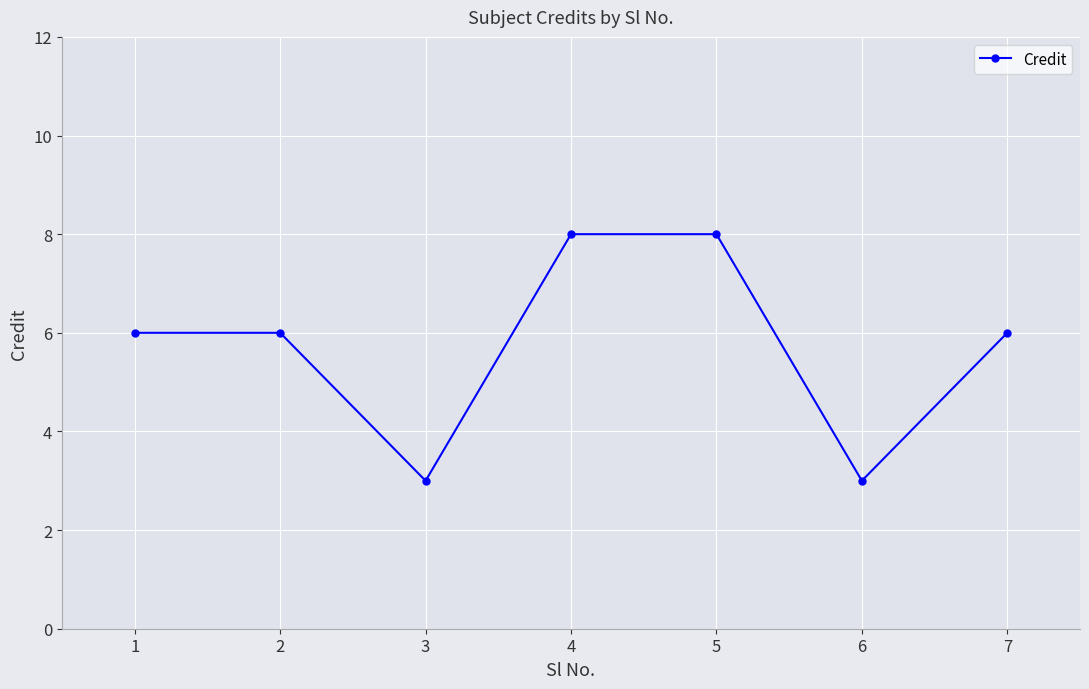

What is the difference between the second highest and second lowest values?

5